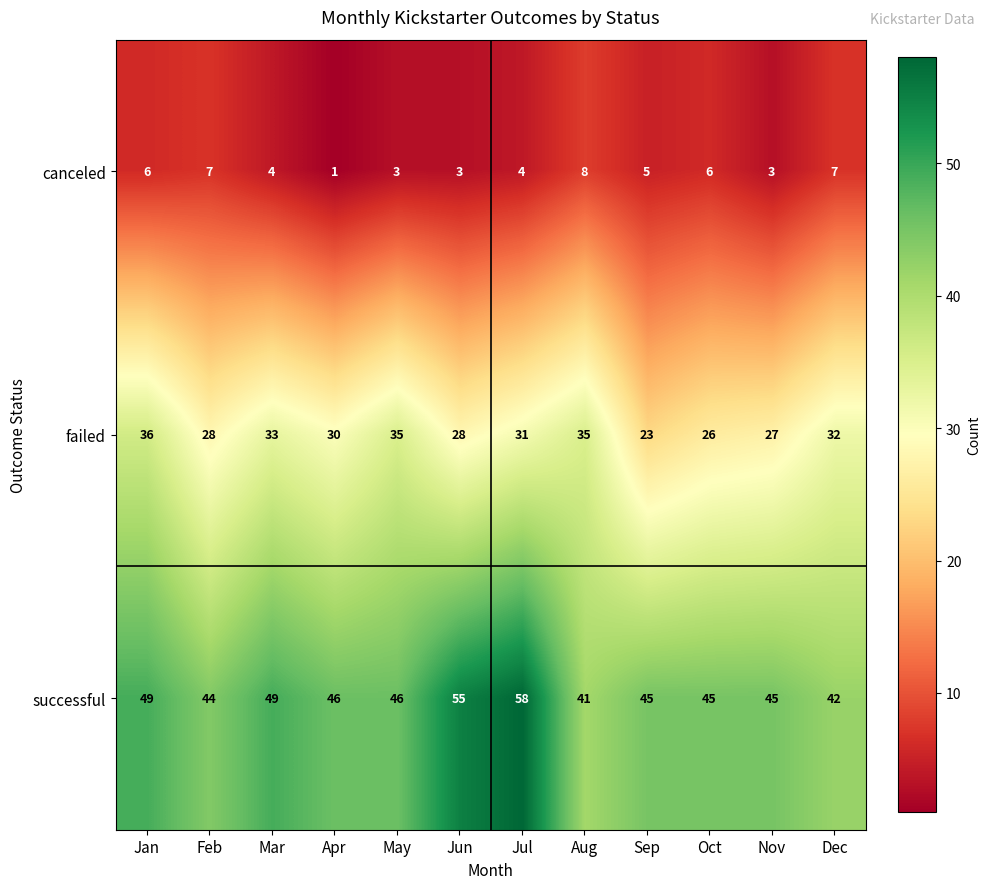

What is the minimum value for successful?

41